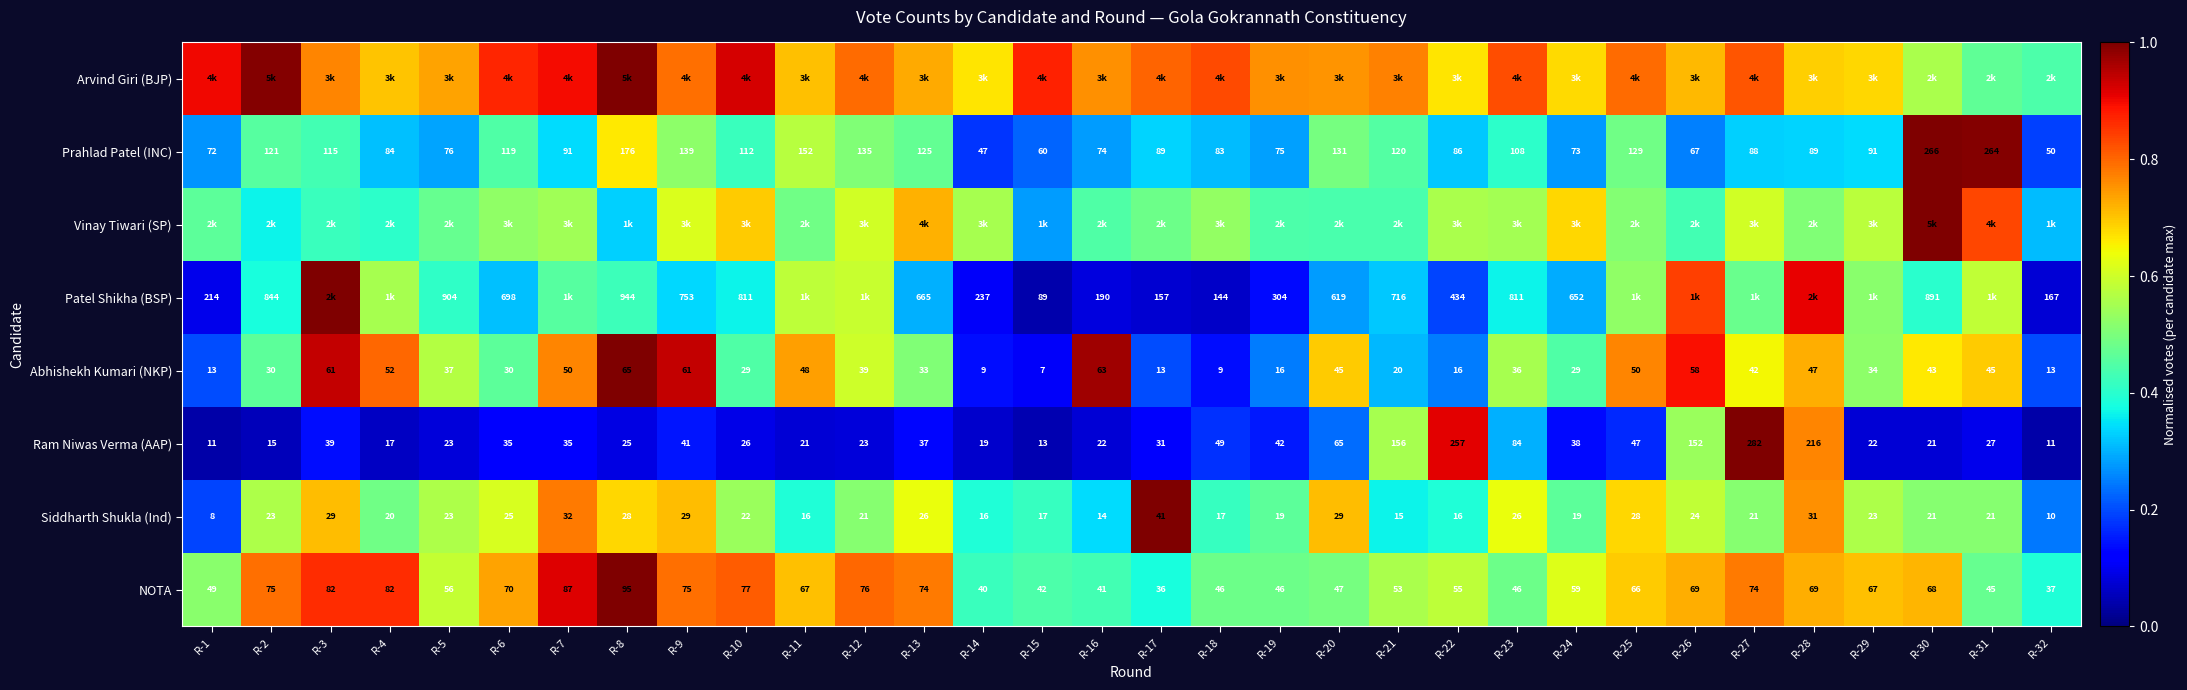

The value of Prahlad Patel (INC) at R-21 is 0.2. True or false?

False